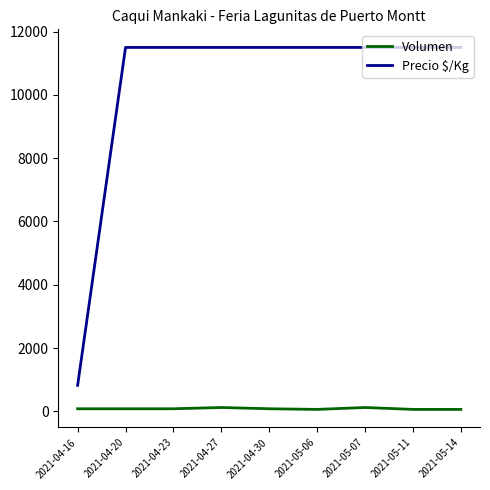

Which series has the largest total across all categories?

Precio $/Kg